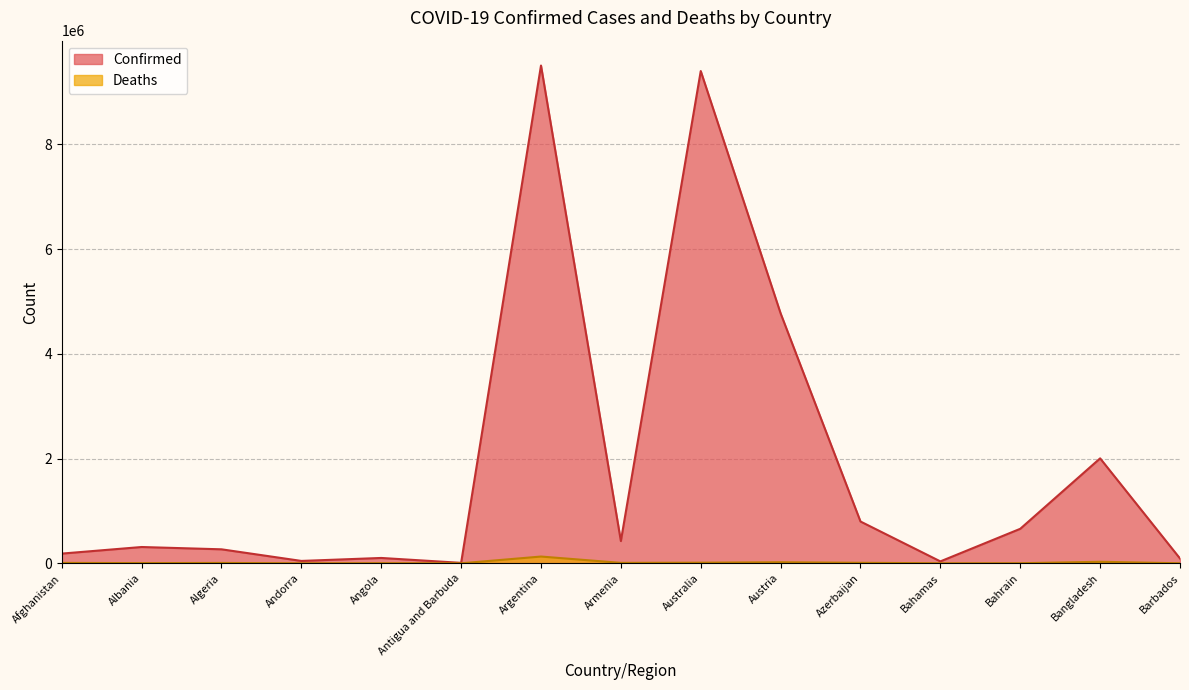

At which category does Confirmed reach its first local valley?

Andorra